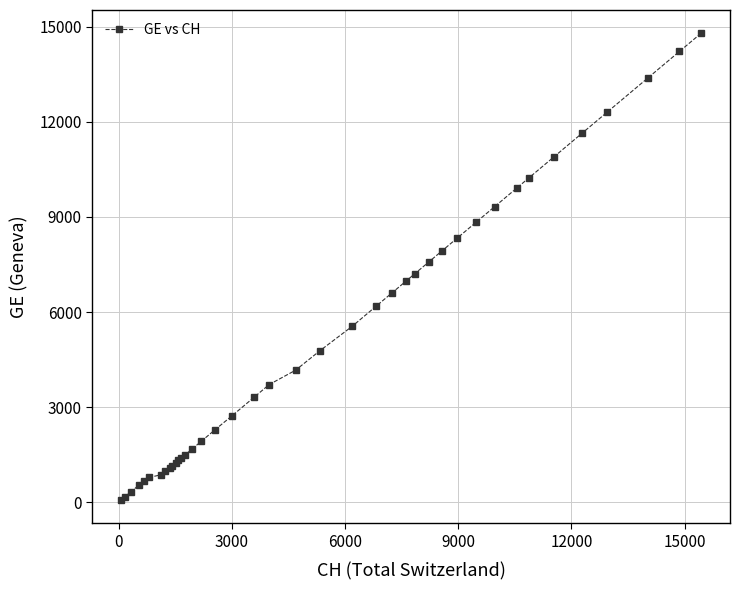

What is the maximum value shown in the chart?

14791